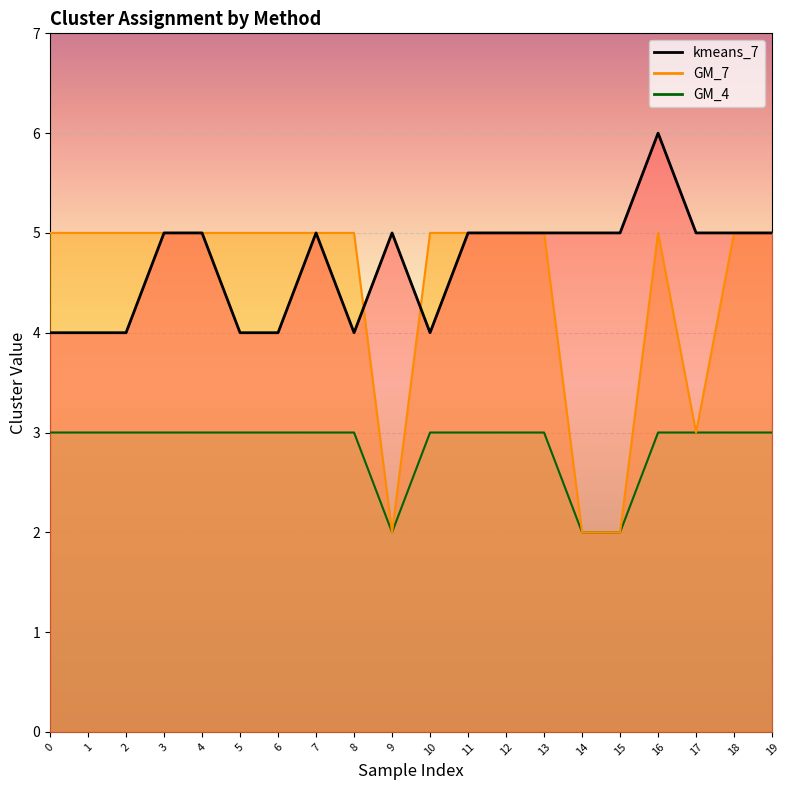

What is the average value of the kmeans_7 series?

5